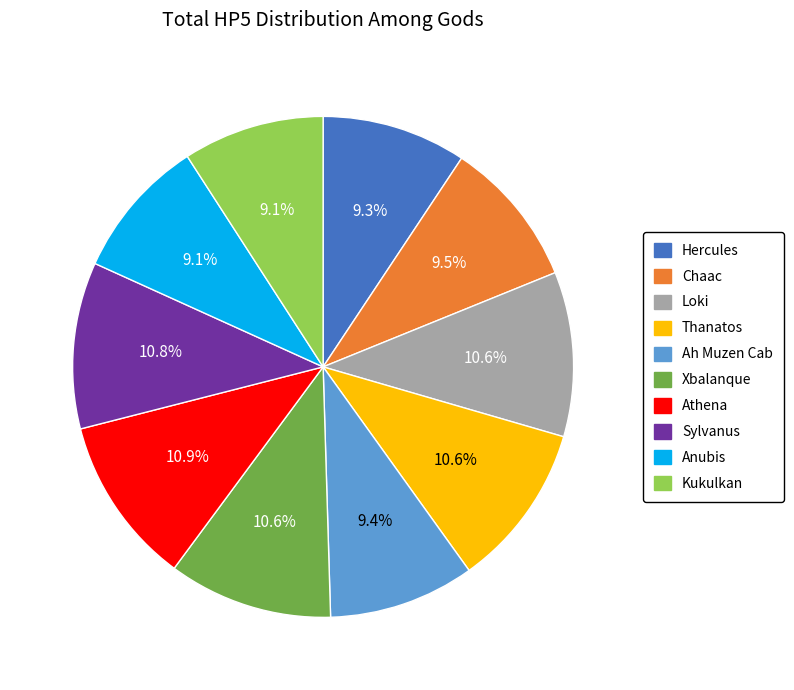

Does Hercules account for over 50% of the chart?

No